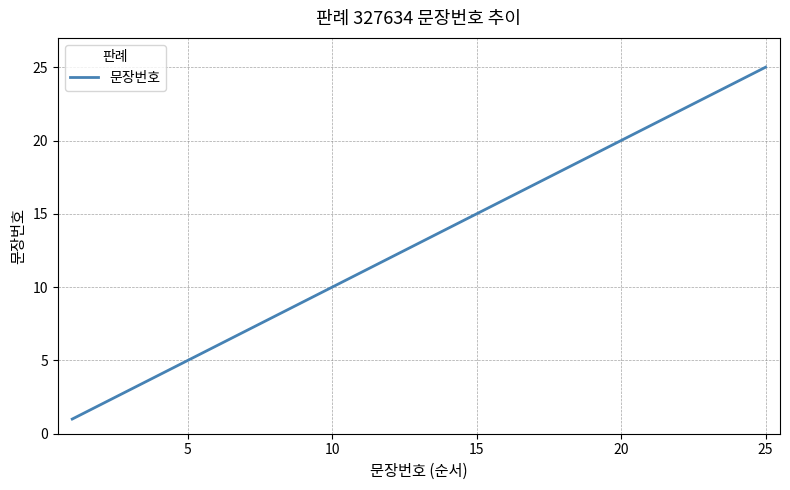

What is the difference between the maximum and minimum values?

24